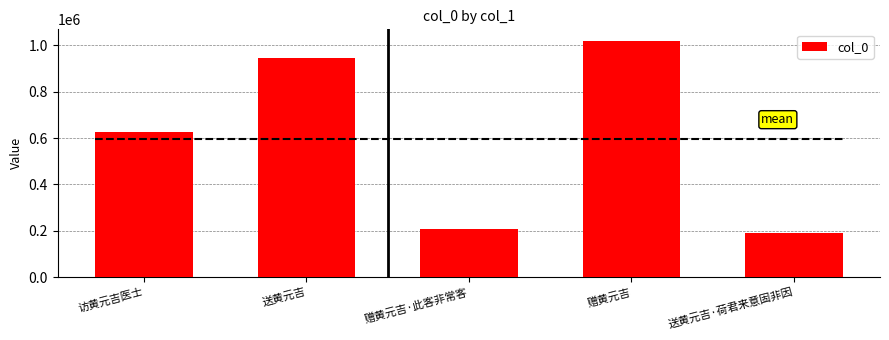

True or false: the data shows 946155 at 送黄元吉.

True